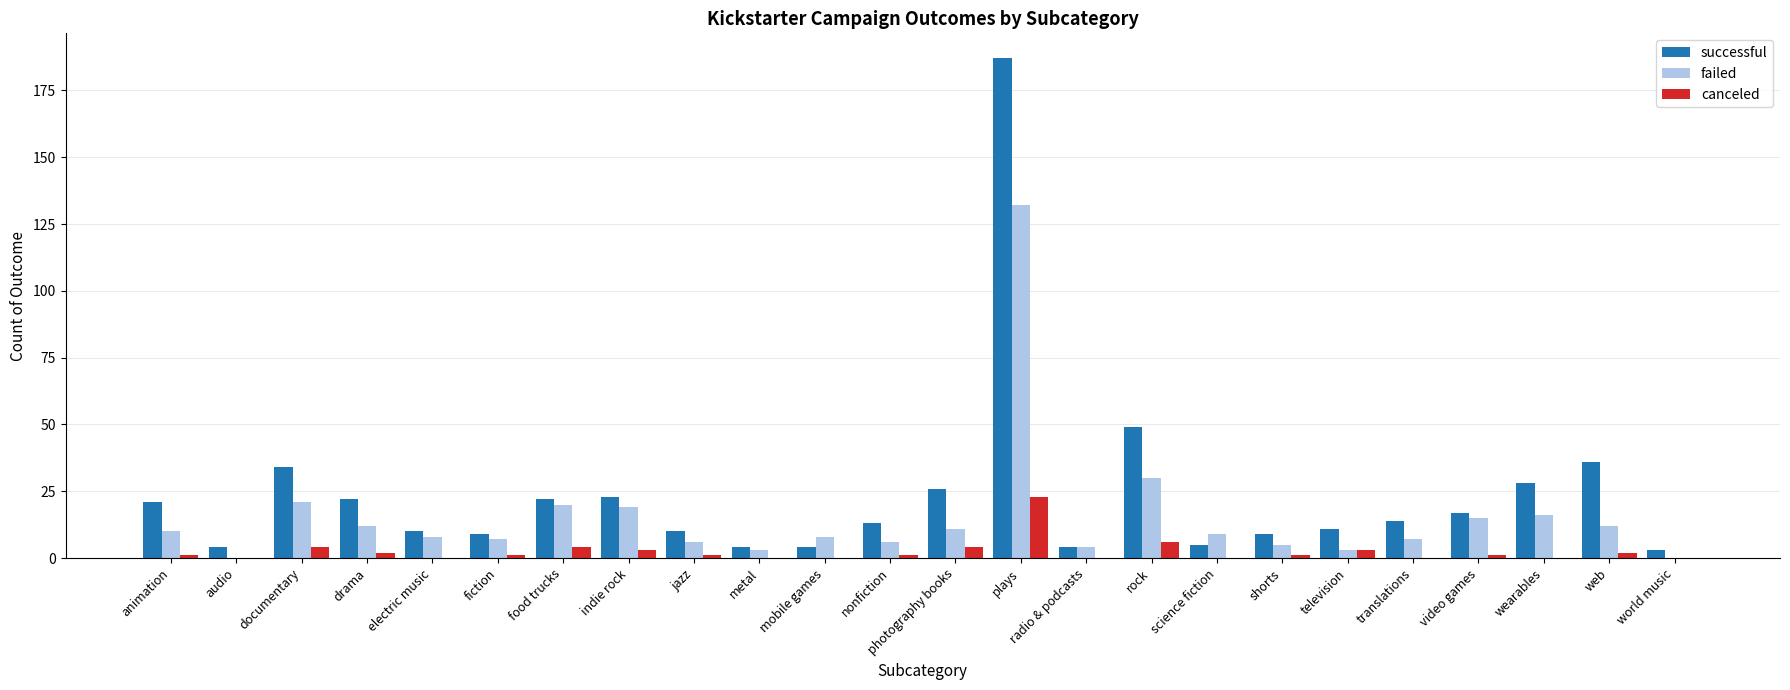

How many distinct data groups are displayed?

3